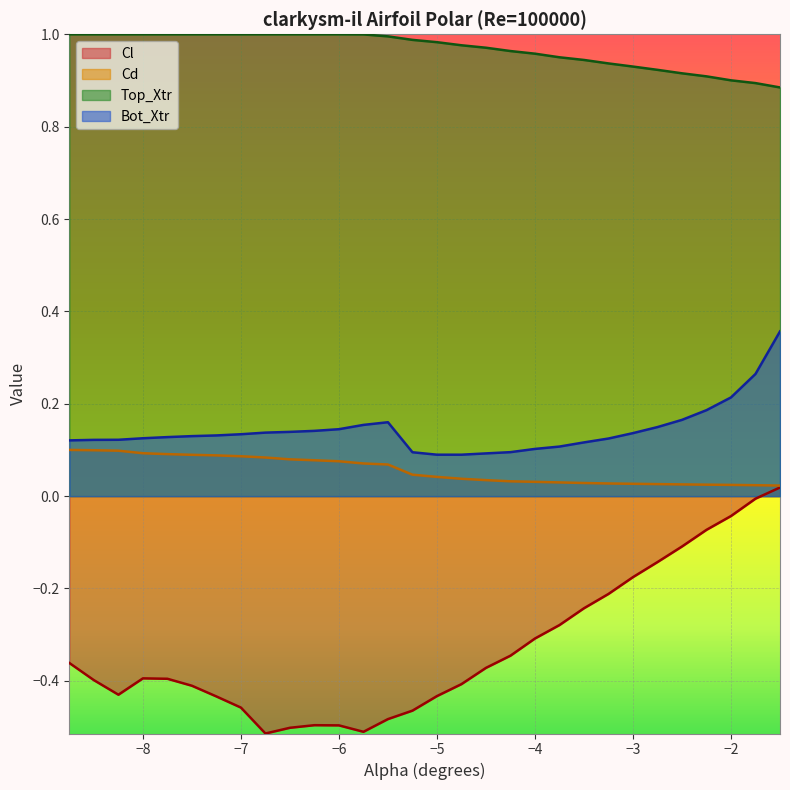

How many series are shown in this chart?

4